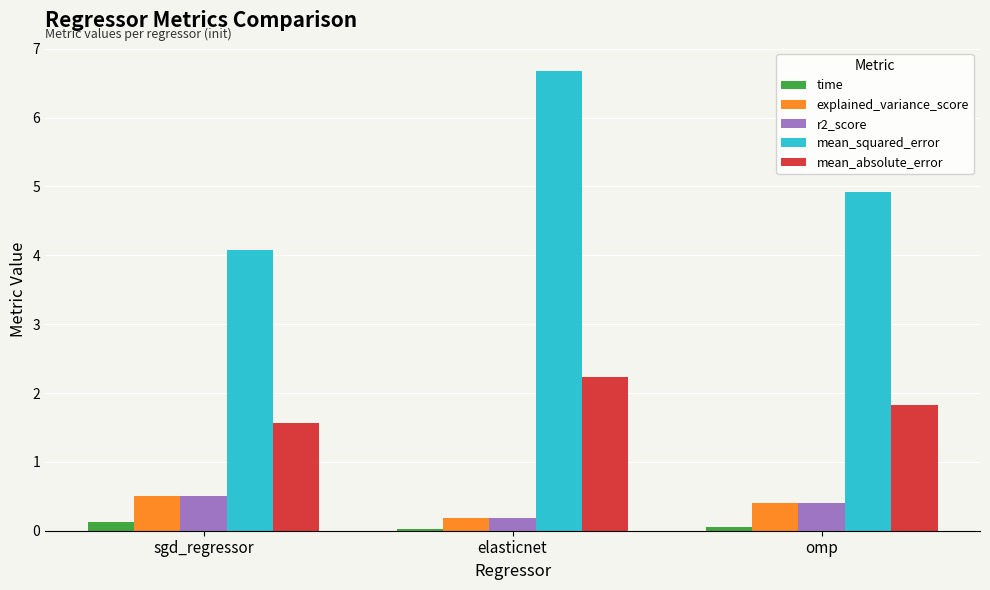

What is the value of the time bar at the 3rd from the left?

0.1